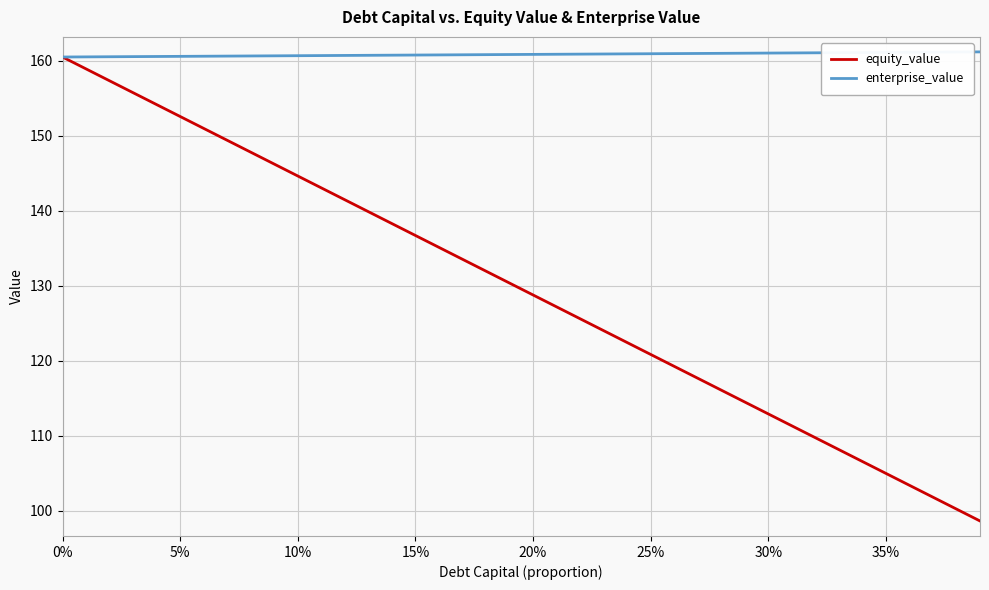

What is the minimum value for enterprise_value?

160.5